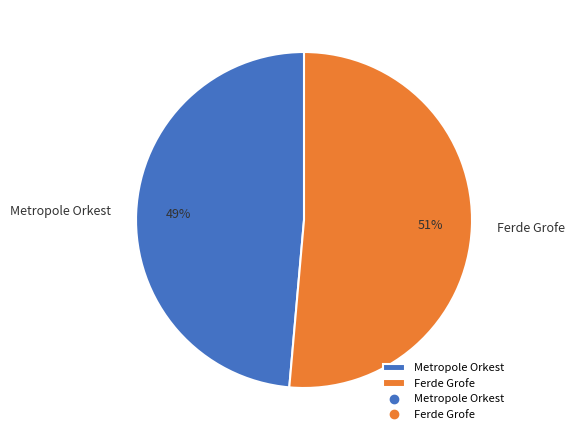

To the nearest percent, what is the average slice percentage?

50%